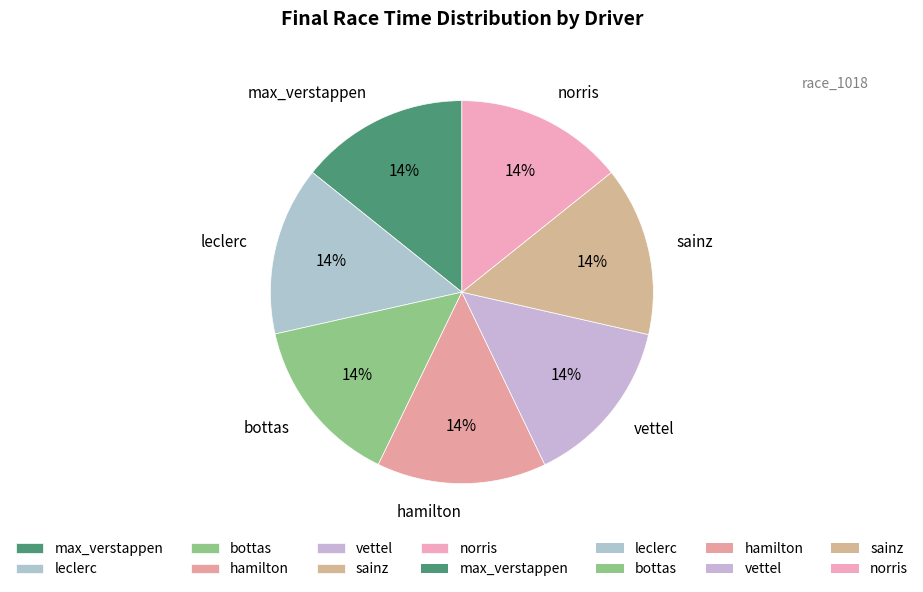

Is there any slice that represents more than half of the pie?

No